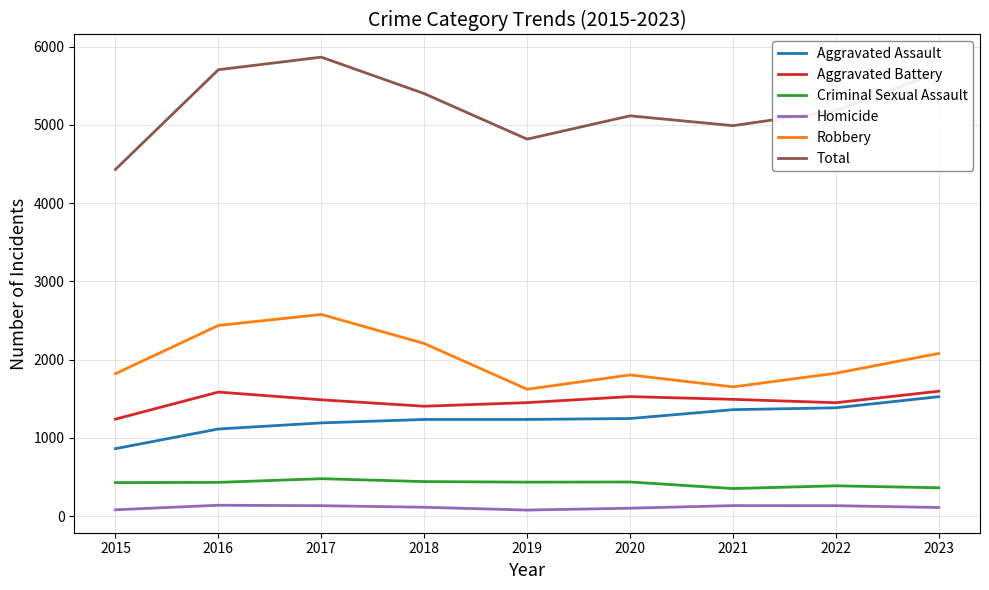

Which series changed the most between 2015 and 2021?

Total